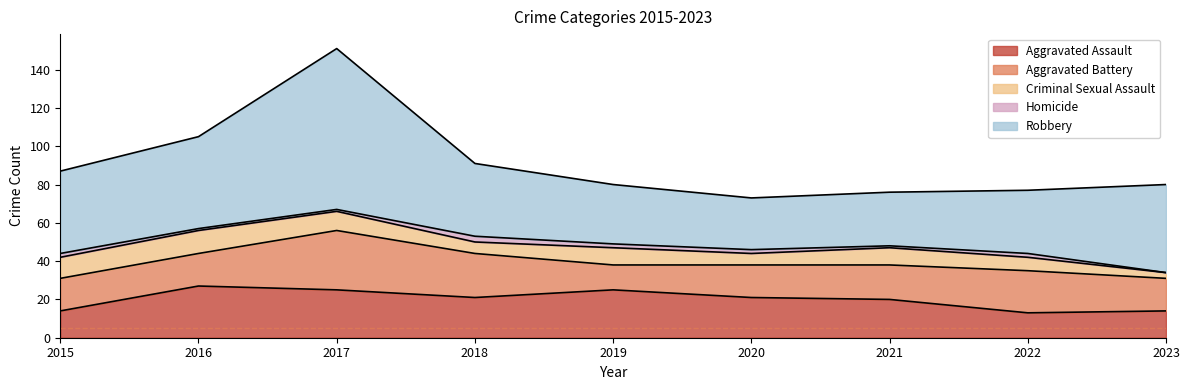

Which series has the largest range (max minus min)?

Robbery